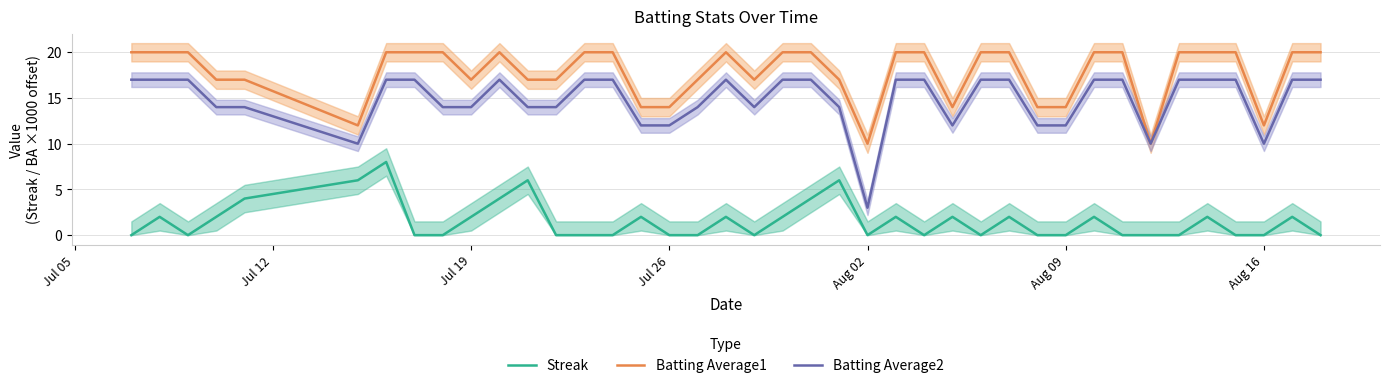

List the series in order of their overall mean, highest first.

Batting Average1, Batting Average2, Streak